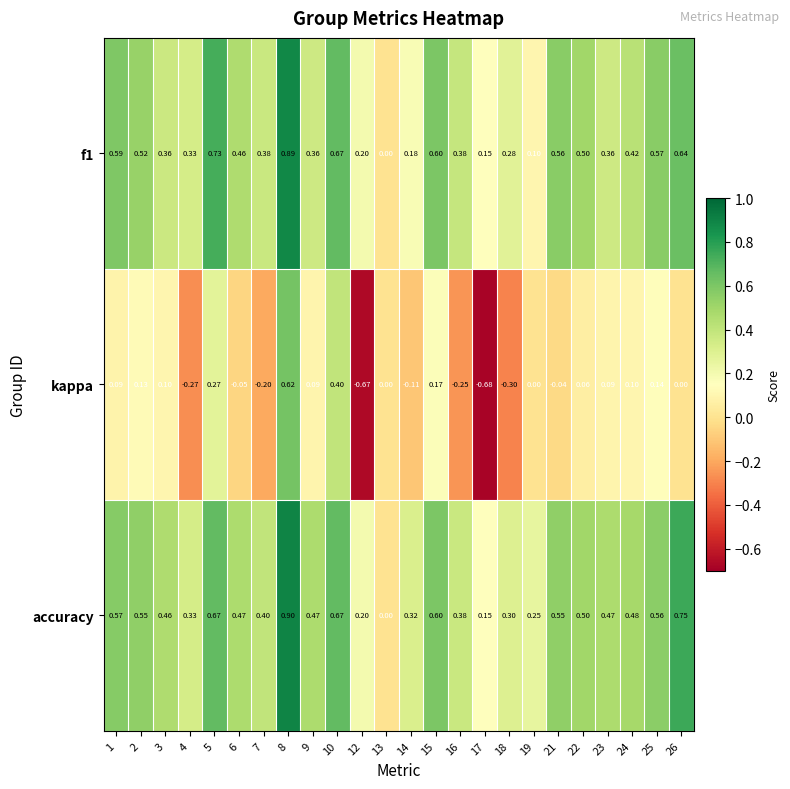

List the series in order of their peak value, highest first.

accuracy, f1, kappa